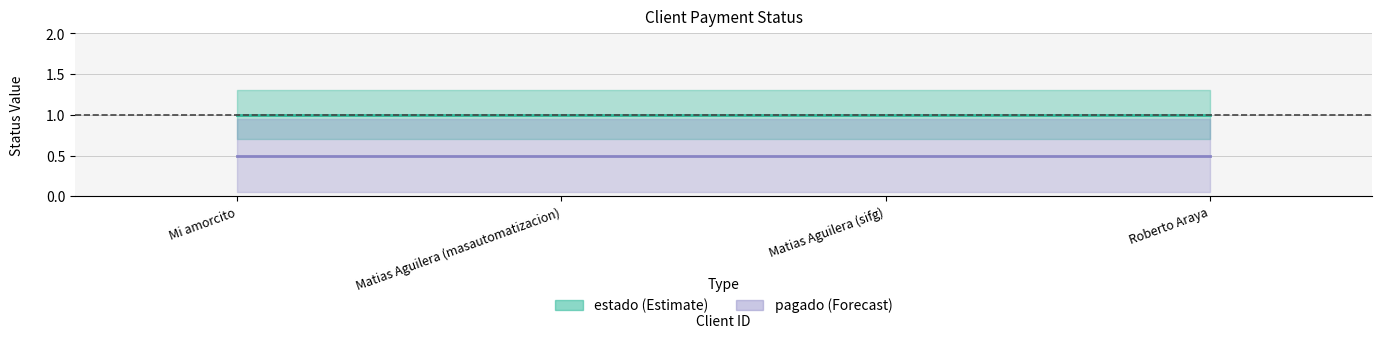

What position from the left is Roberto Araya?

4